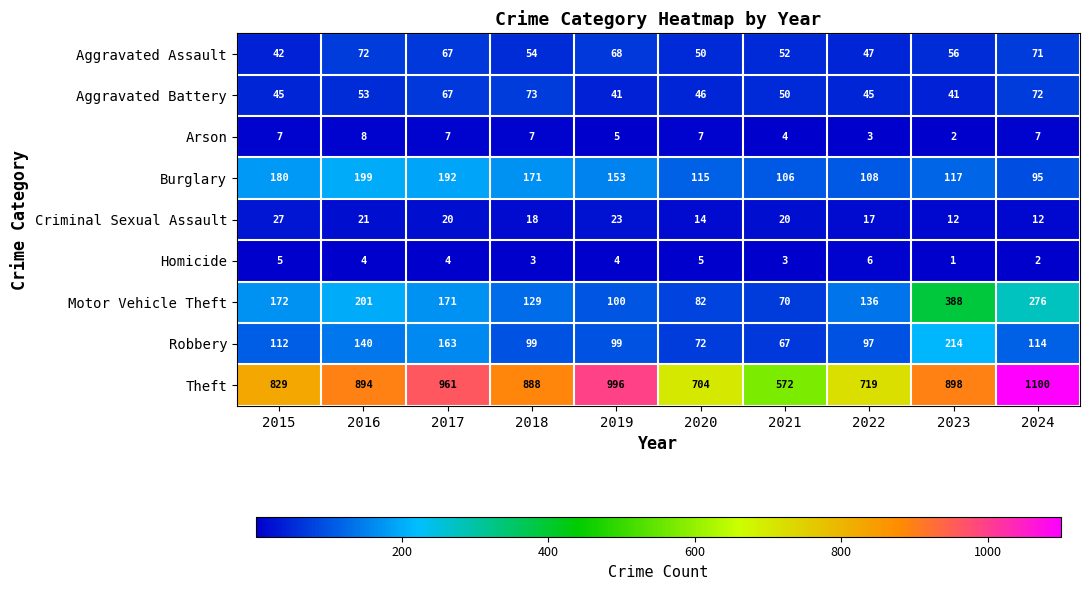

Which series has the largest total across all categories?

Theft